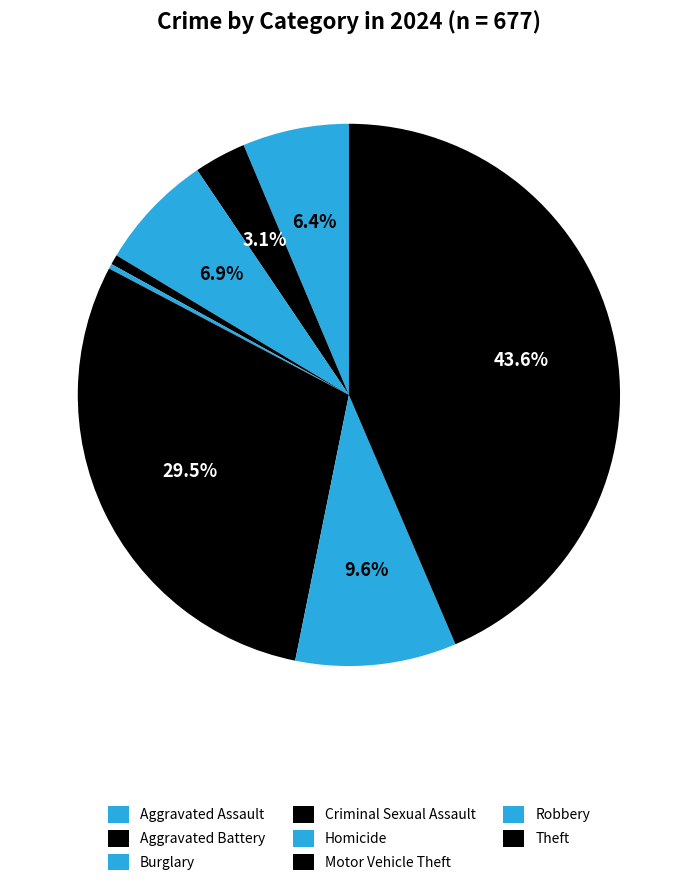

Which slice is the largest?

Theft